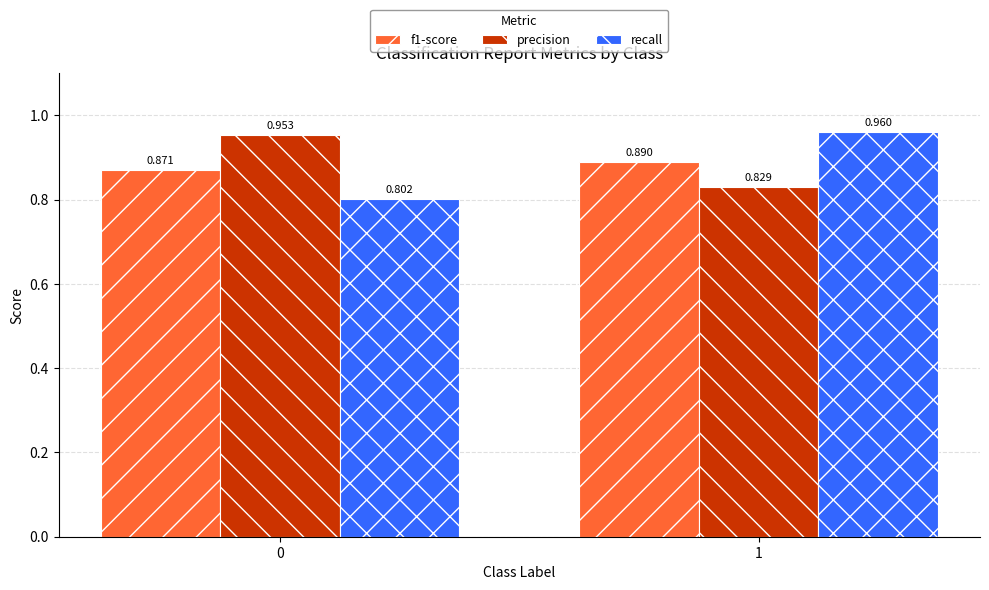

Which series has the widest spread of values?

recall